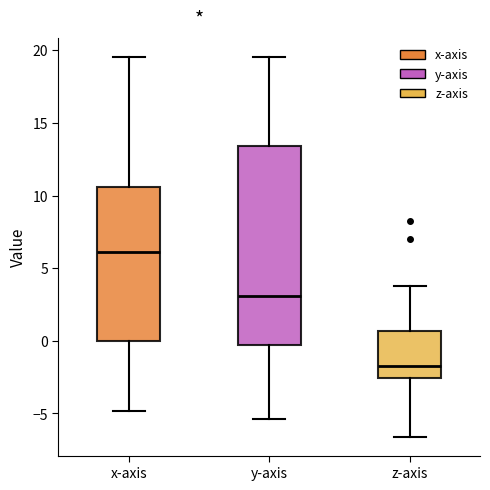

Reading left to right, transcribe this box plot: for each box, give where its median line is, the range the box spans, and where its two whiskers end, as read against the y-axis. The values are not printed on the chart, so give them approximately, as read against the axis.

x-axis: median 6.0, box 0.0 to 10.5, whiskers -5.0 to 19.5
y-axis: median 3.0, box -0.5 to 13.5, whiskers -5.5 to 19.5
z-axis: median -2.0, box -2.5 to 0.5, whiskers -6.5 to 4.0